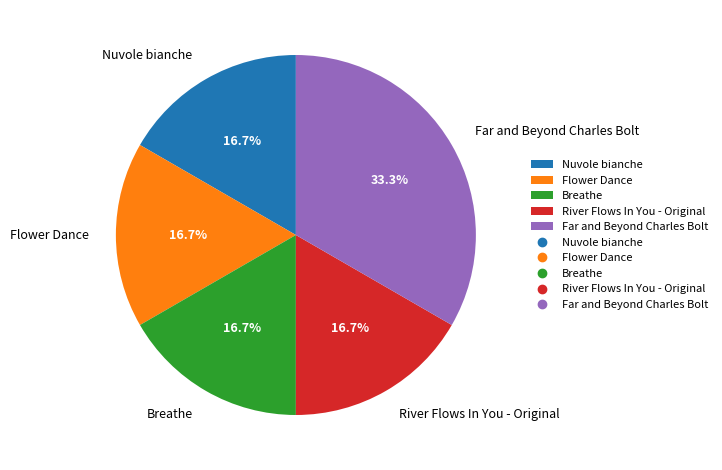

What percentage is the Far and Beyond Charles Bolt slice, to the nearest percent?

33%